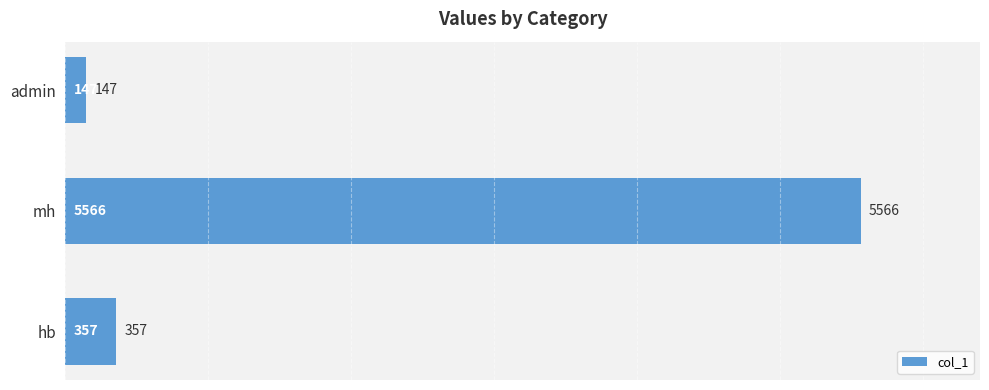

What is the label of the 3rd bar from the bottom?

admin